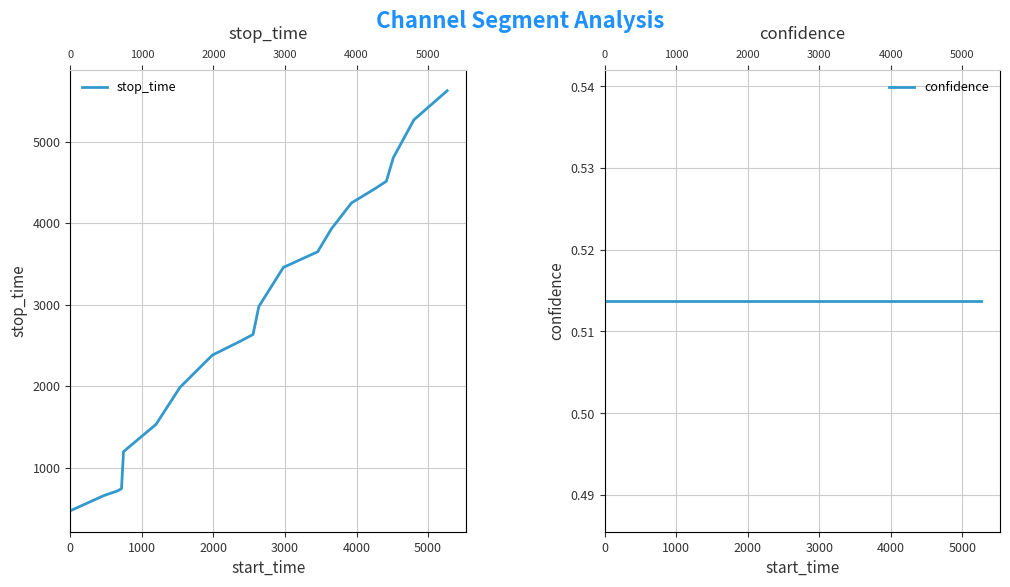

What is the value of the stop_time point at the 19th from the left?

5266.0